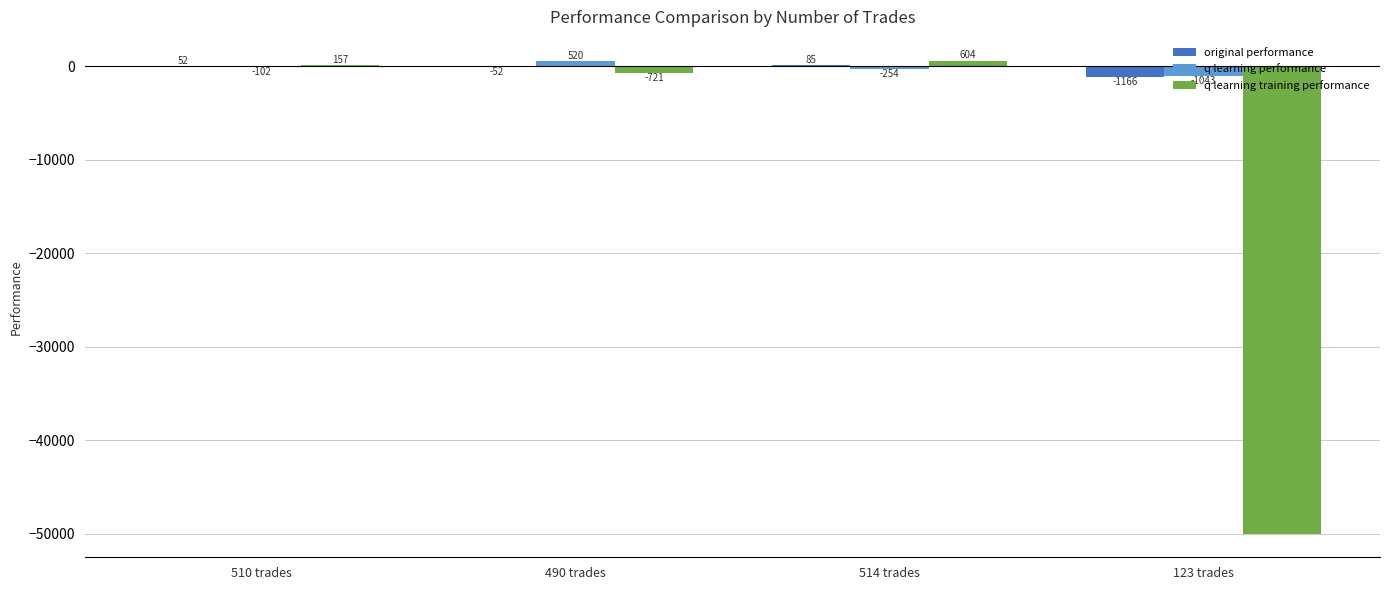

What is the sum of the q learning training performance values at 514 trades and 510 trades?

761.9